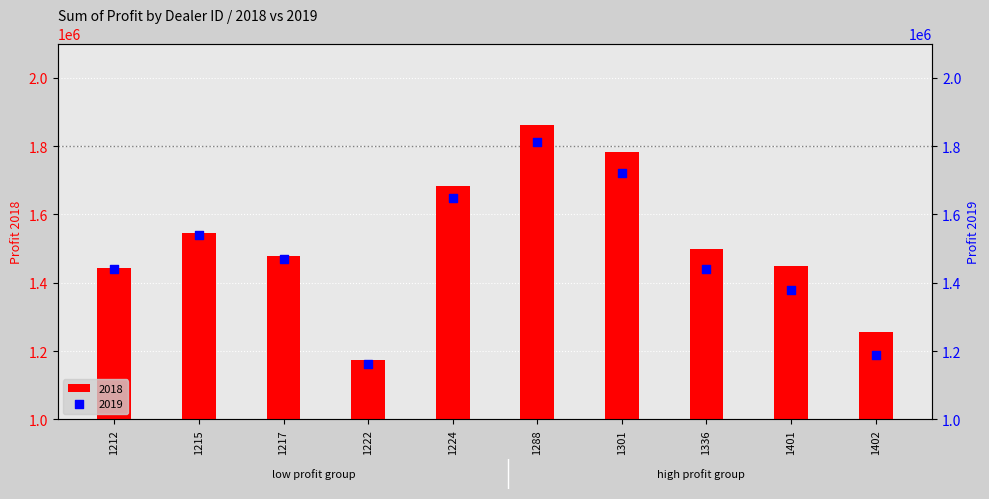

At which category is the sum across all series the highest?

1288